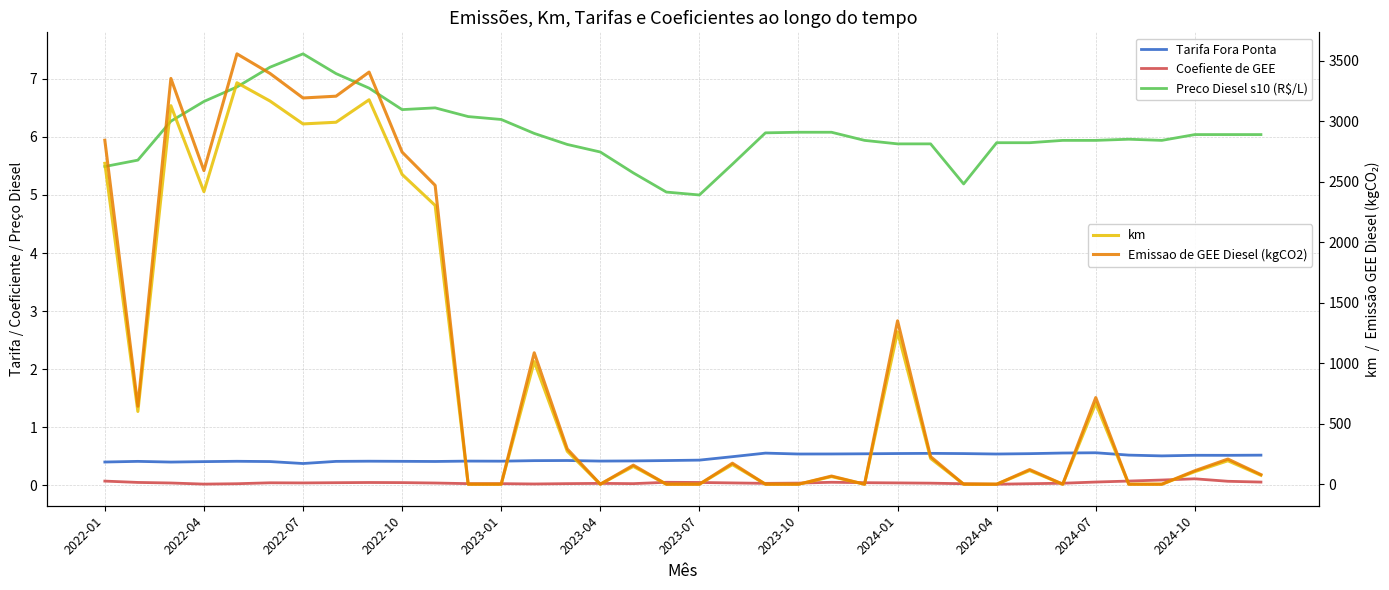

Where is Preco Diesel s10 (R$/L) nearest to the value 6?

31